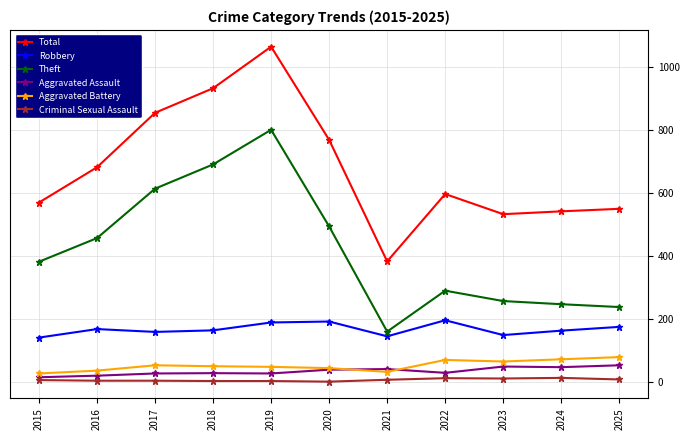

The Robbery series shows 93 at 2025. True or false?

False